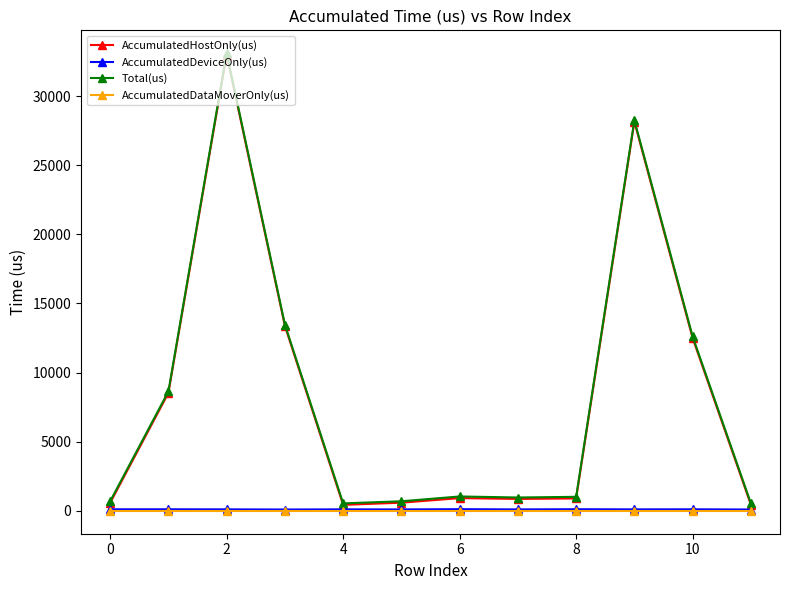

At which category does the chart reach its peak across all series?

2